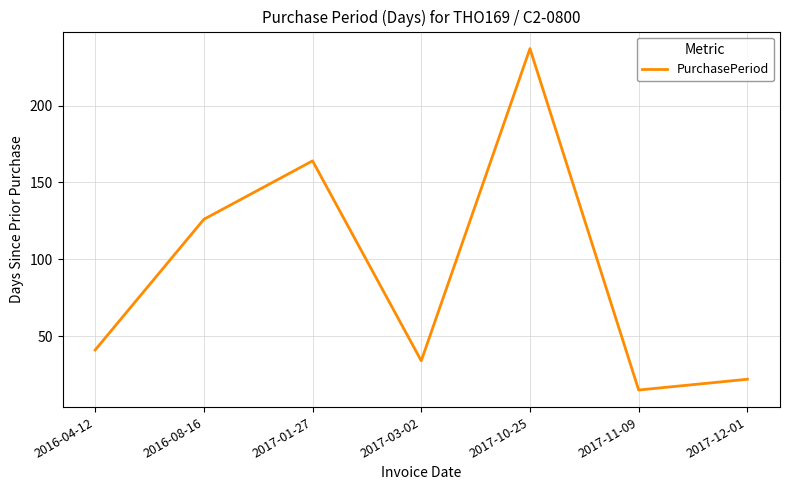

Is this an area chart (filled region under the line)?

No